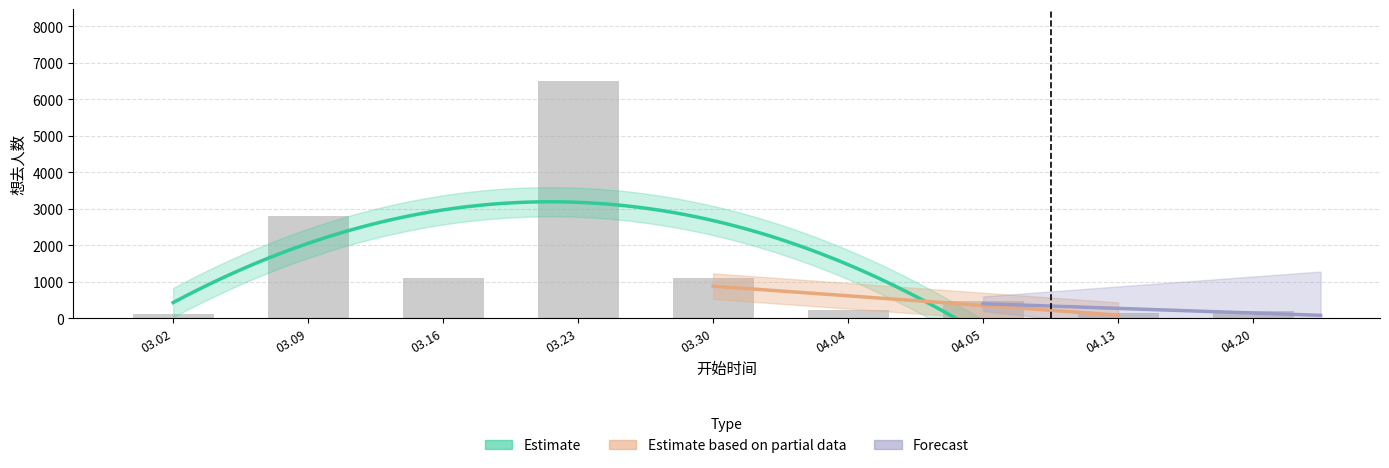

Rank the categories by value from highest to lowest.

03.23, 03.09, 03.16, 03.30, 04.05, 04.04, 04.20, 04.13, 03.02